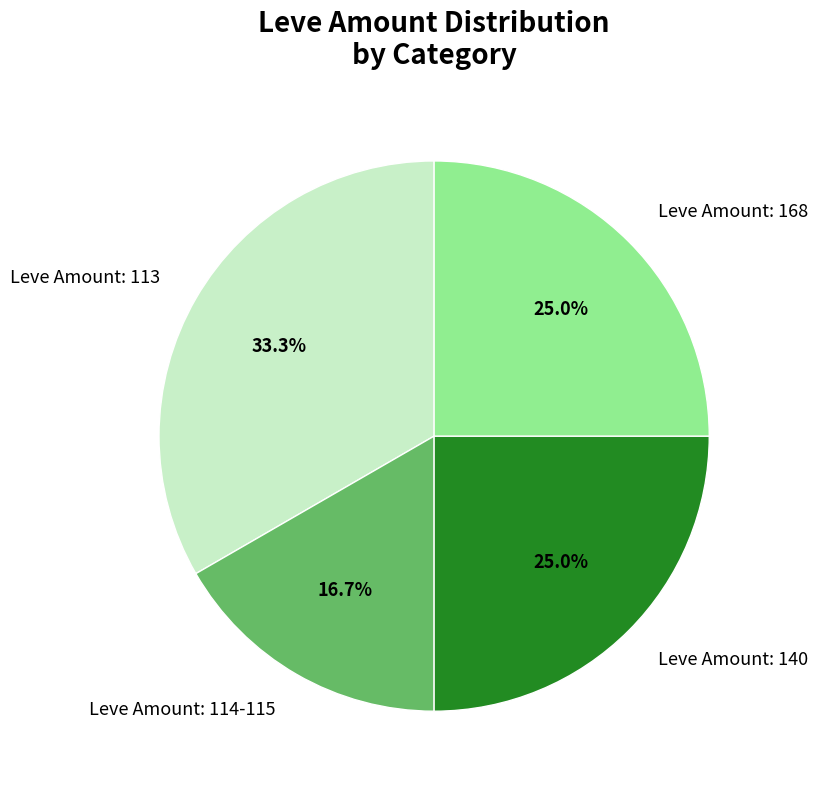

Is the sum of Leve Amount: 114-115 and Leve Amount: 140 greater than half?

No